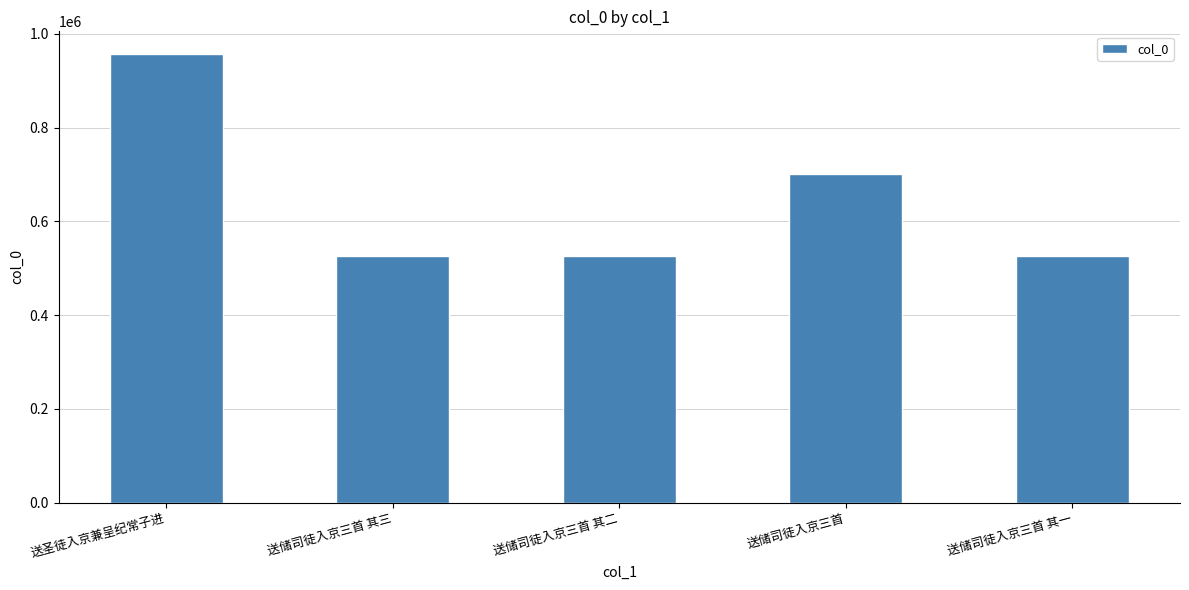

What is the value of the 2nd bar from the left?

525757